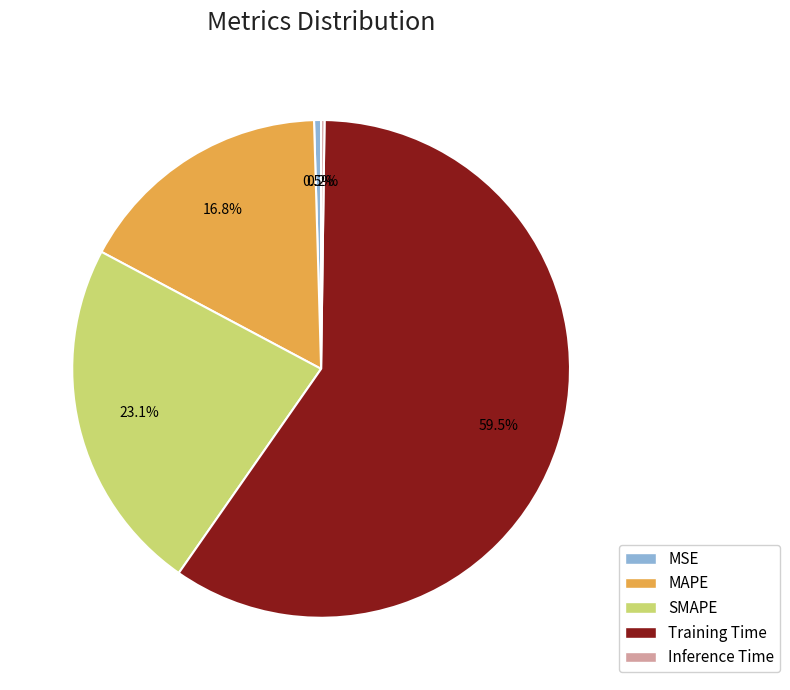

The Training Time slice represents 66% of the pie. True or false?

False